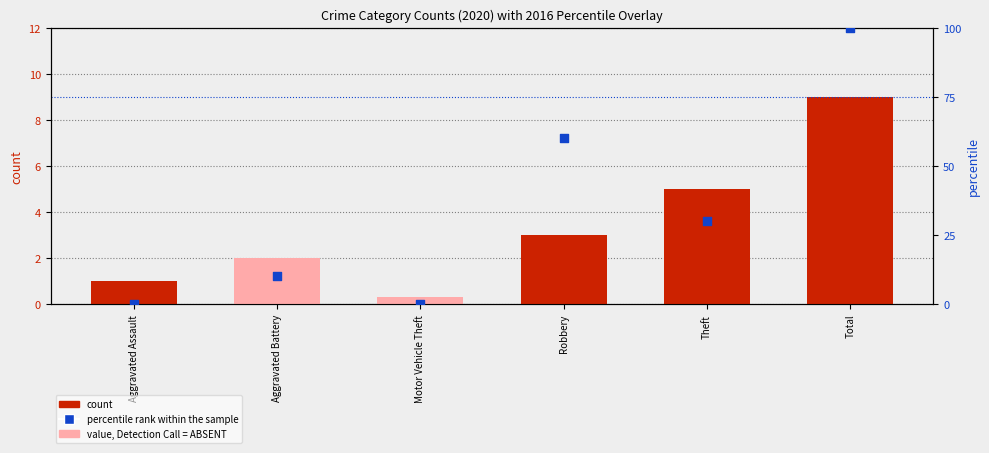

Is the value of percentile rank within the sample at Aggravated Assault greater than the value of count at Aggravated Battery?

No